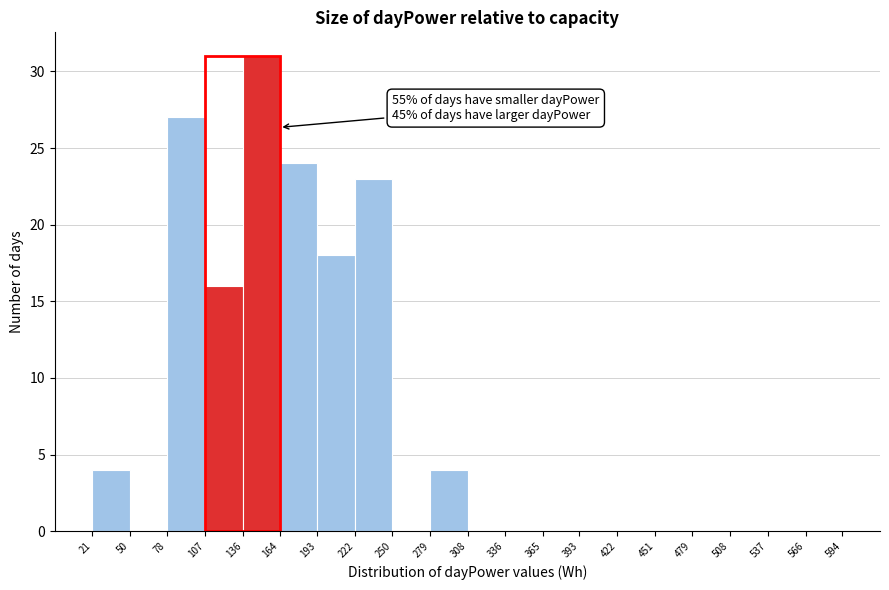

Over which range of the x-axis is the bar tallest?

136 to 164